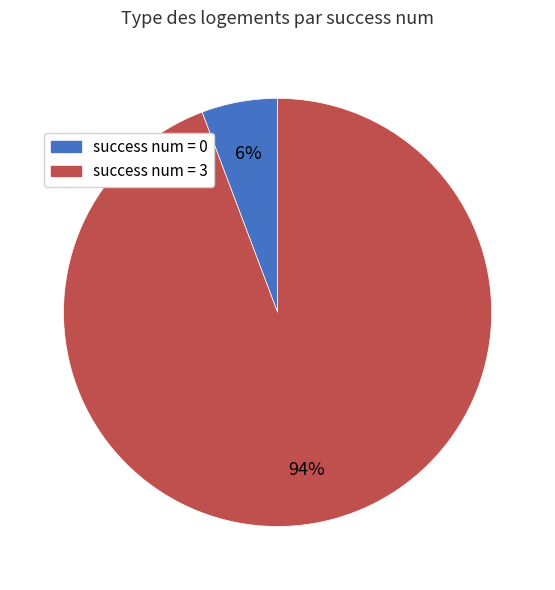

What is the largest slice in the pie chart?

success num = 3